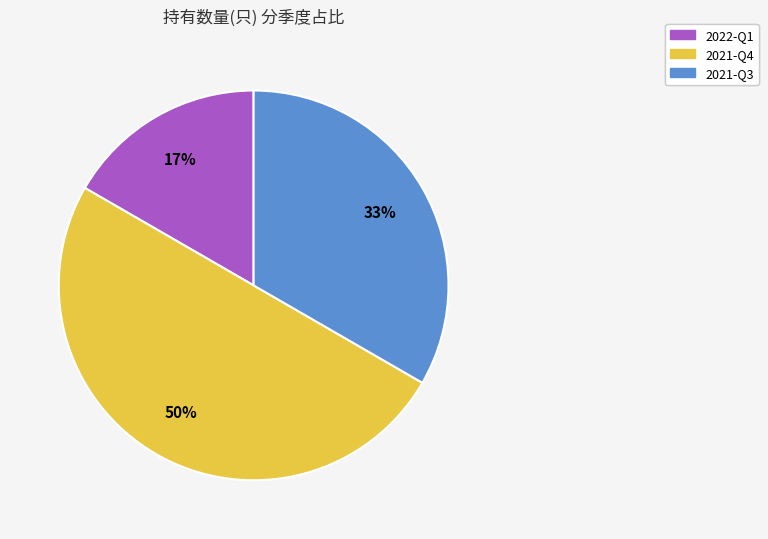

How many slices are in this pie chart?

3